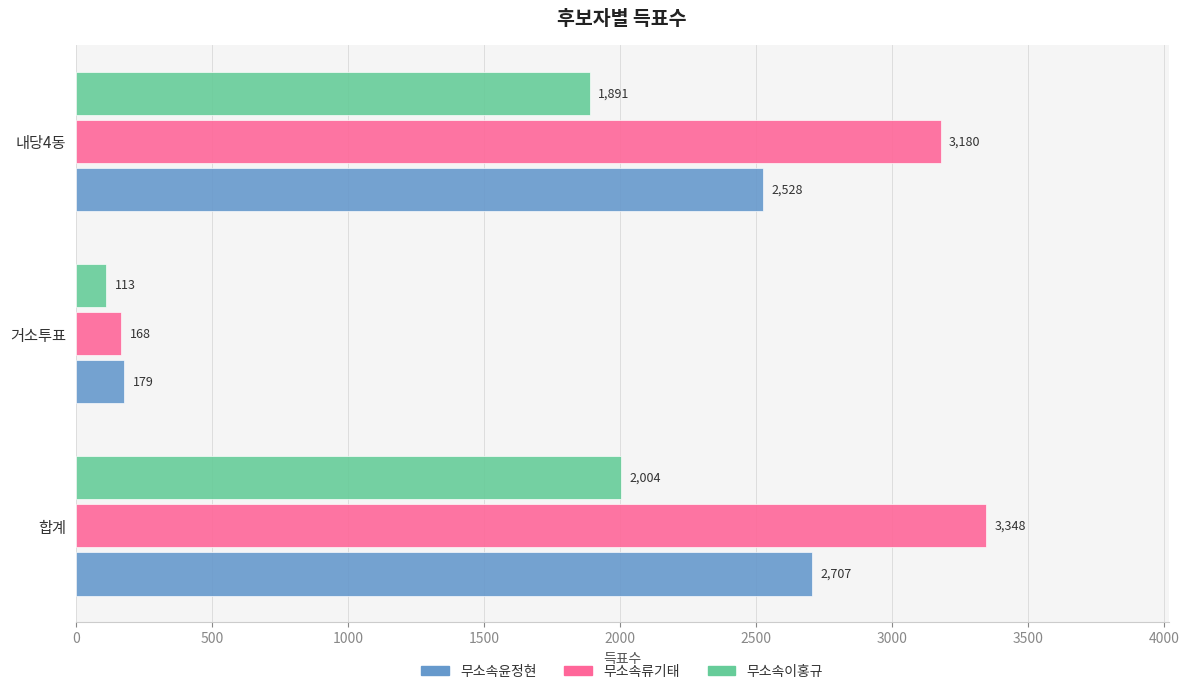

What value does the 무소속류기태 series have at 합계, to the nearest 100?

3300